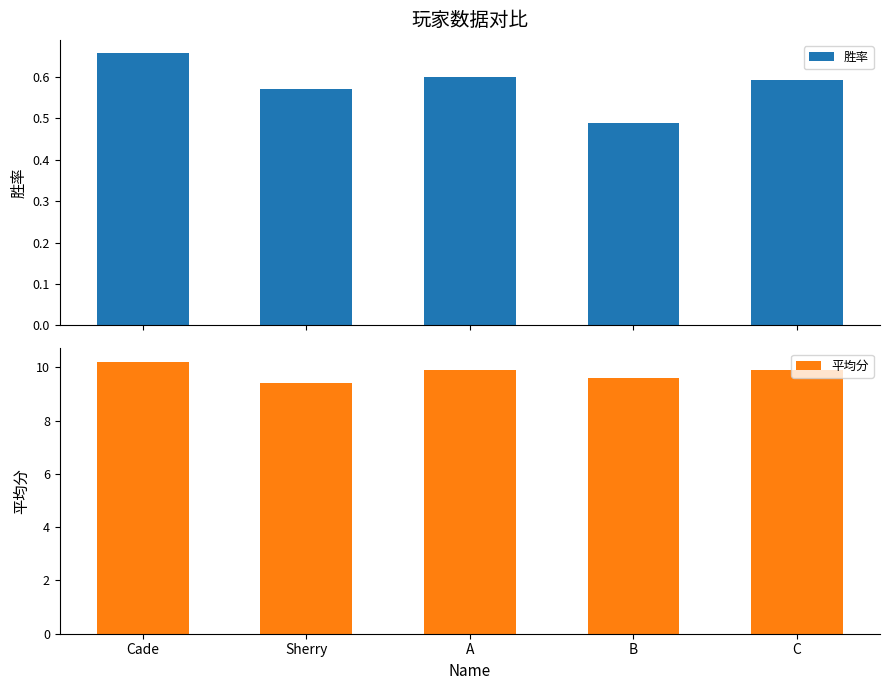

Is the value of 平均分 at Sherry greater than the value of 胜率 at A?

Yes